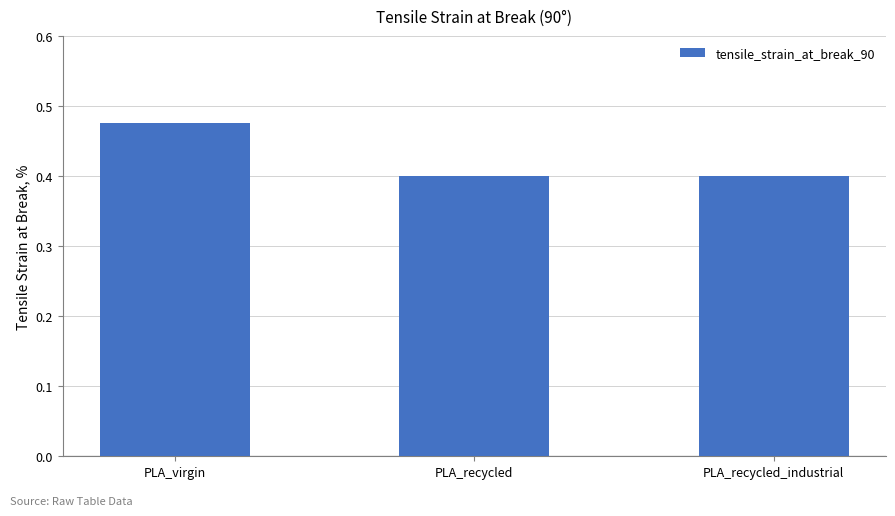

What position from the left is PLA_virgin?

1